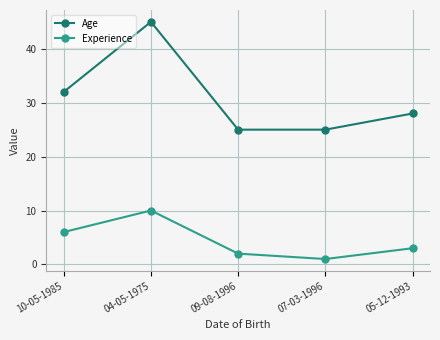

In Experience, how many points are higher than both neighbors (excluding endpoints)?

1